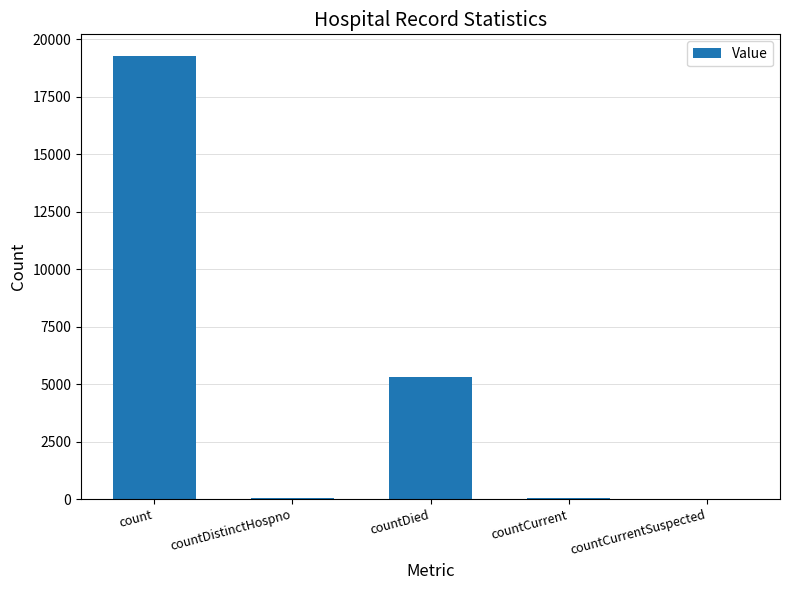

Is it true that the value at countCurrentSuspected is 10087?

False